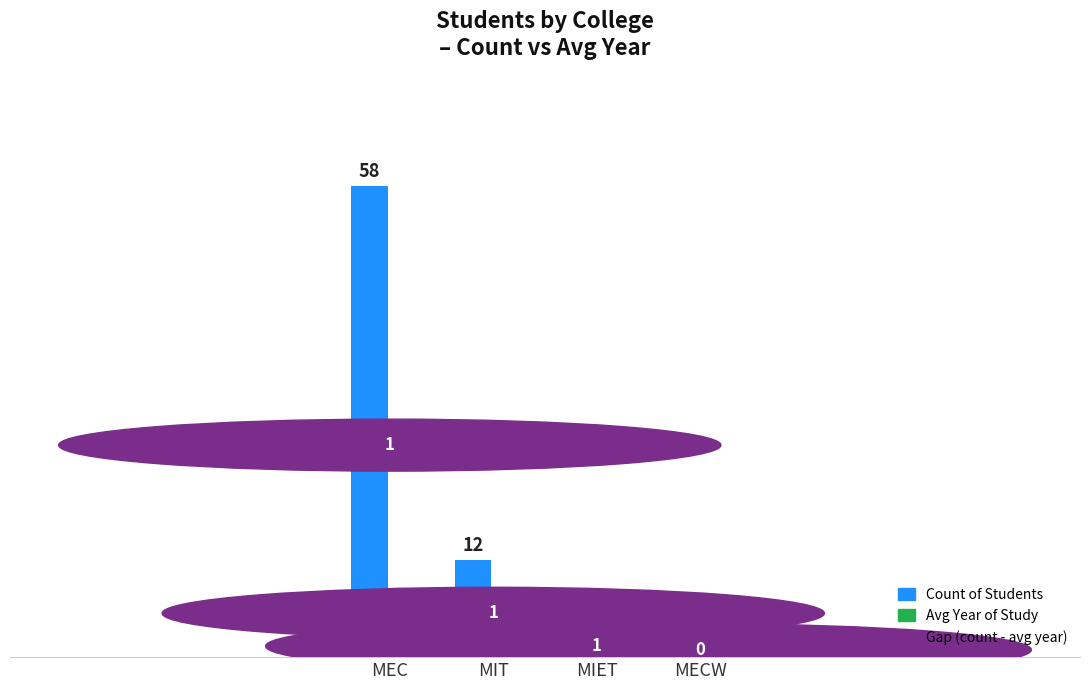

What value does the Count of Students series have at MIET, to the nearest 5?

5